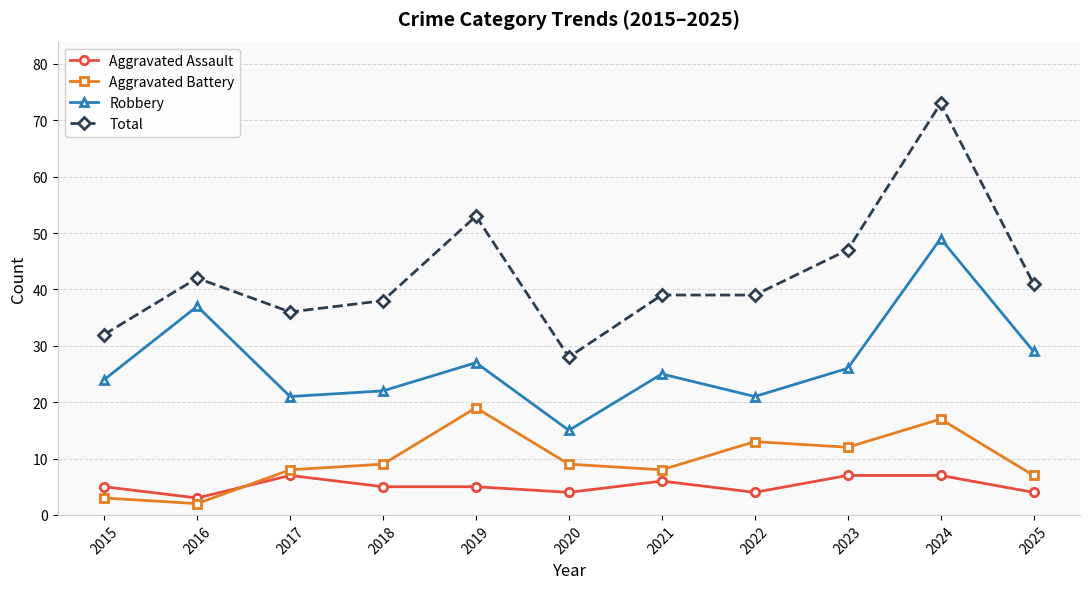

At which category does Aggravated Battery reach its first local peak?

2019